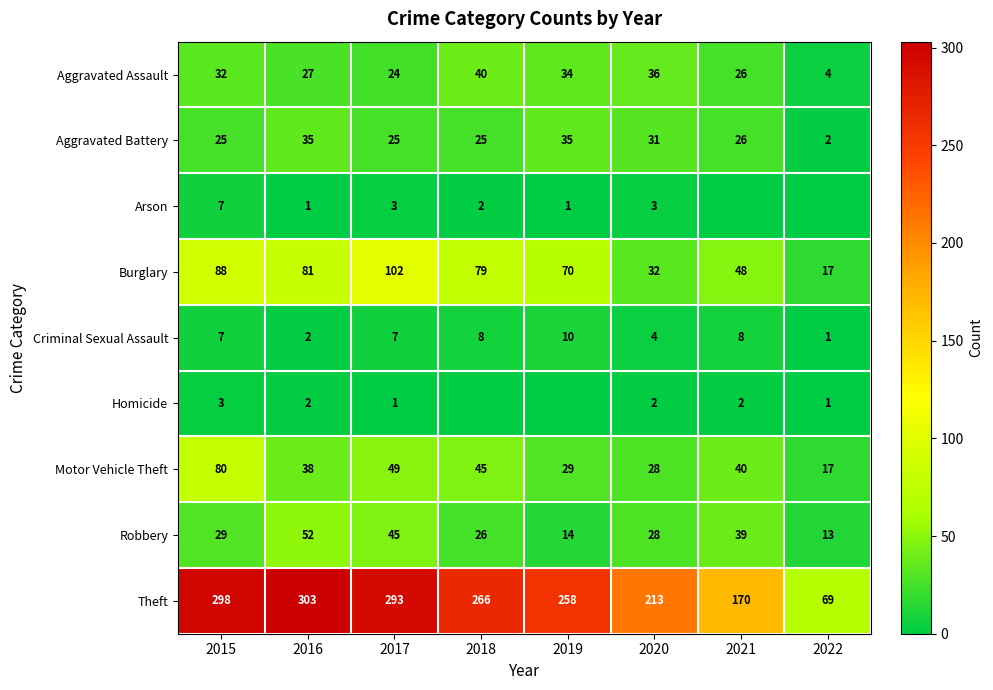

What is the sum of all Robbery values?

246